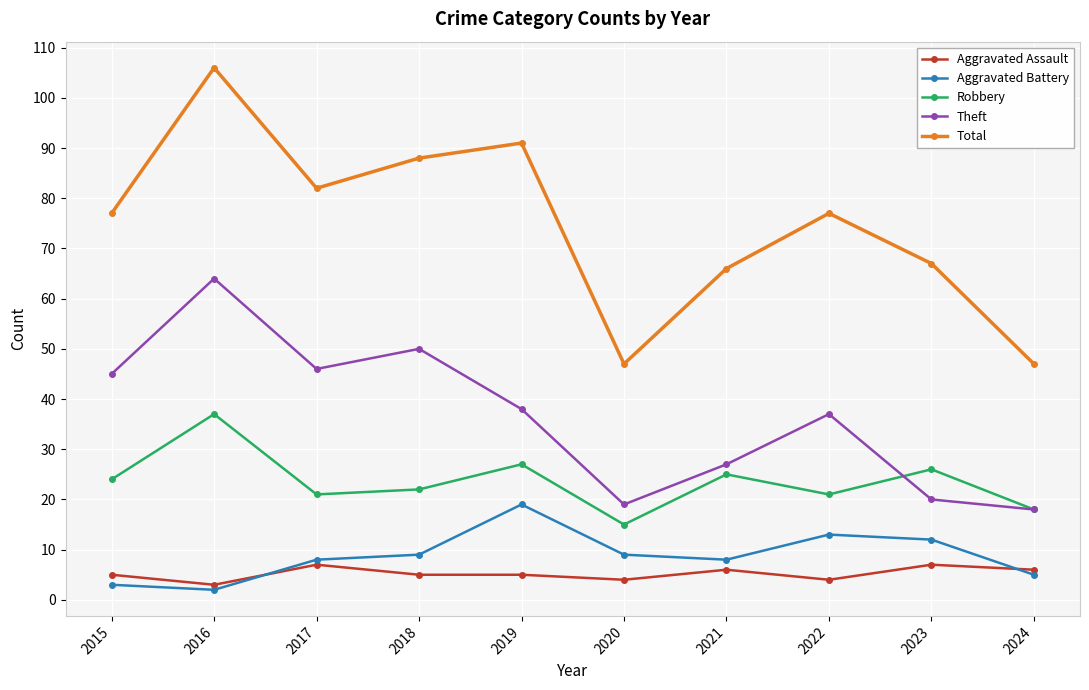

Reading left to right, transcribe all the data shown in this chart.

Aggravated Assault: 2015=5	2016=3	2017=7	2018=5	2019=5	2020=4	2021=6	2022=4	2023=7	2024=6
Aggravated Battery: 2015=3	2016=2	2017=8	2018=9	2019=19	2020=9	2021=8	2022=13	2023=12	2024=5
Robbery: 2015=24	2016=37	2017=21	2018=22	2019=27	2020=15	2021=25	2022=21	2023=26	2024=18
Theft: 2015=45	2016=64	2017=46	2018=50	2019=38	2020=19	2021=27	2022=37	2023=20	2024=18
Total: 2015=77	2016=106	2017=82	2018=88	2019=91	2020=47	2021=66	2022=77	2023=67	2024=47